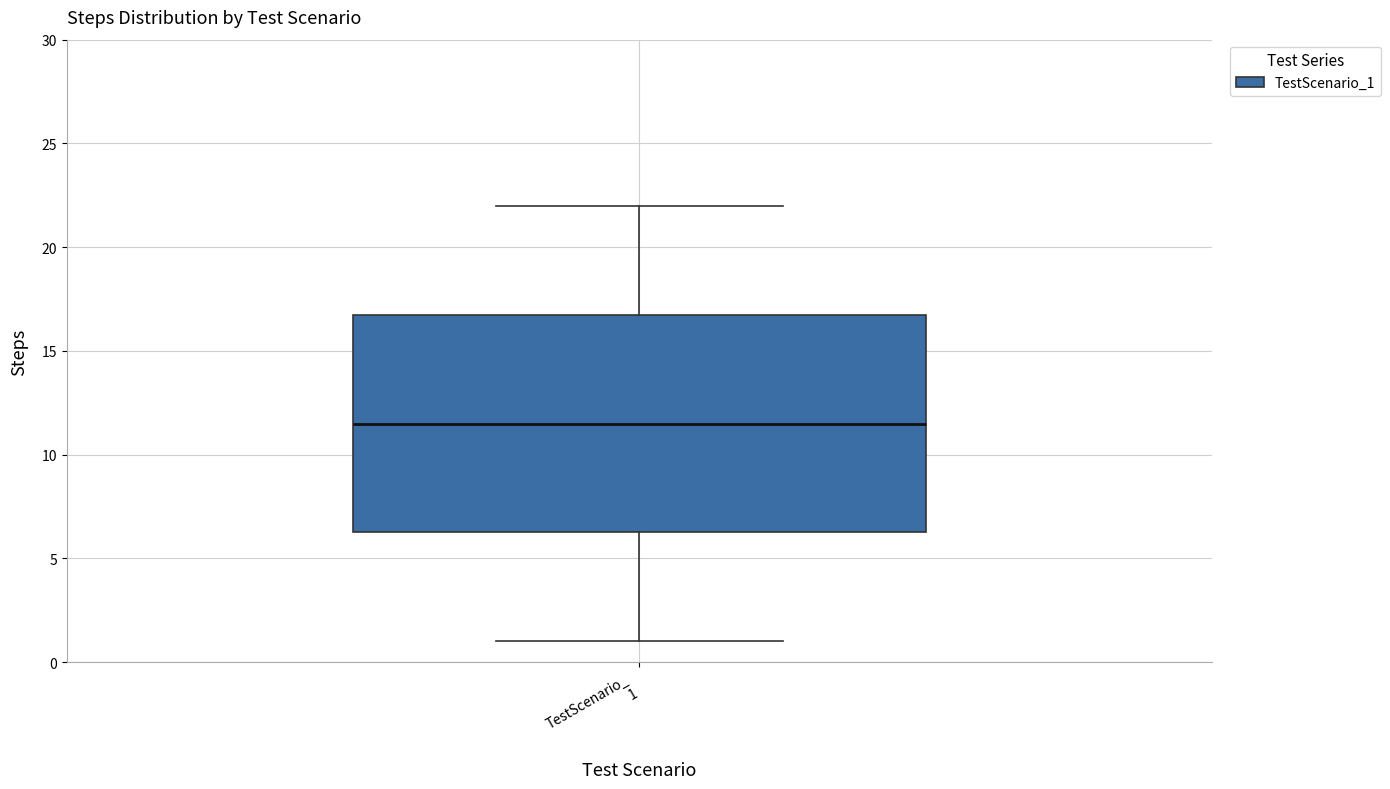

Where does the upper whisker of the box for TestScenario_ 1 end on the y-axis? The values are not printed on the chart, so give them approximately, as read against the axis.

22.0